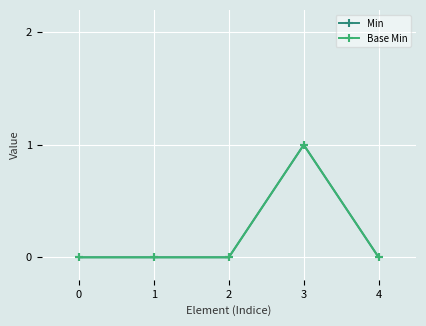

Rank the series by their maximum value, from highest to lowest.

Min, Base Min